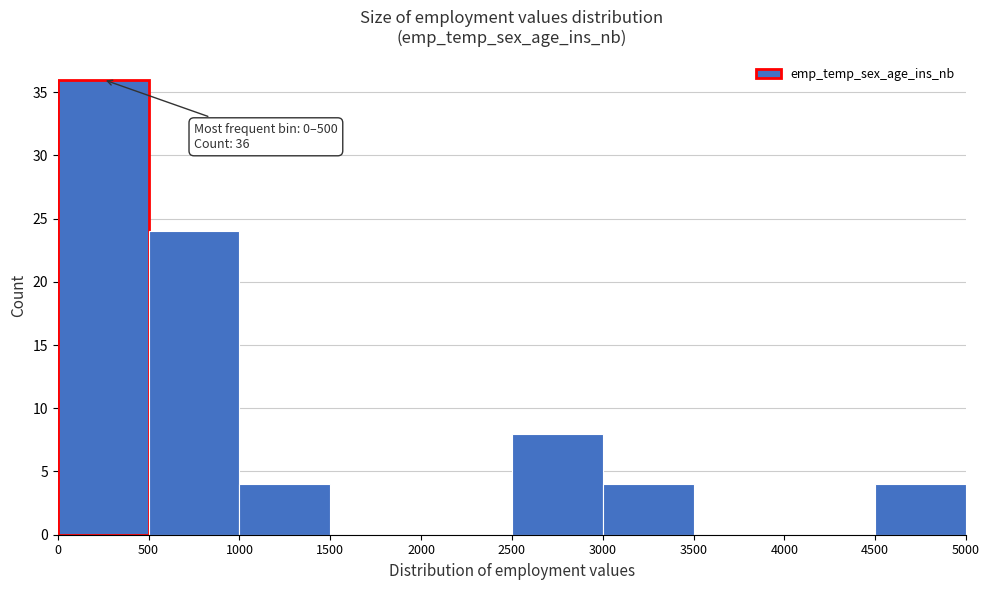

Over which range of the x-axis is the bar tallest?

0 to 500